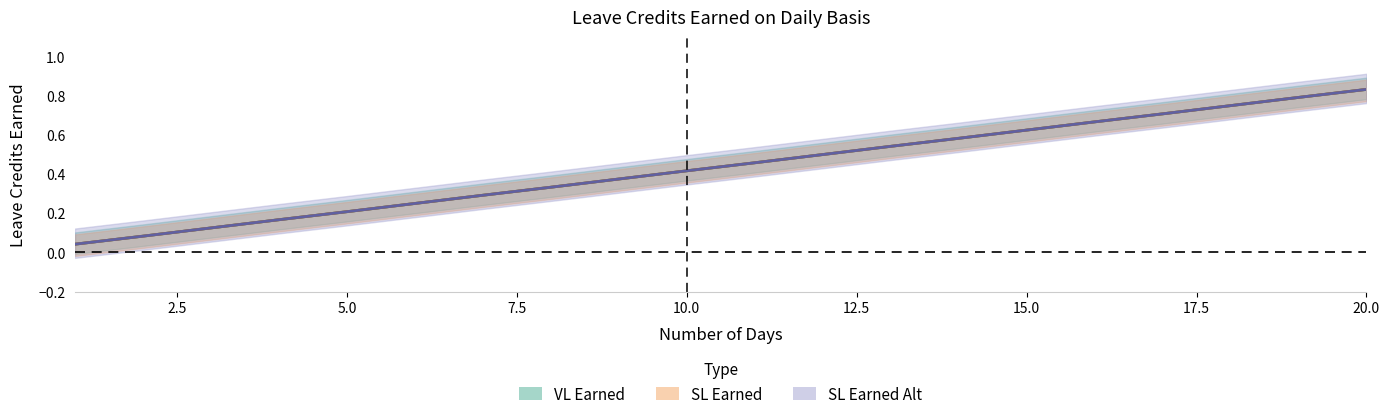

What is the average value of the SL Earned Alt series?

0.4